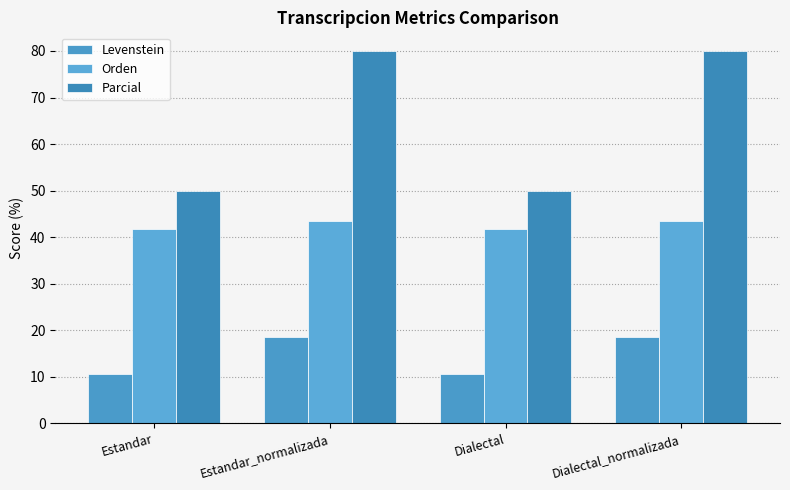

Which category has the highest value in the Levenstein series?

Estandar_normalizada